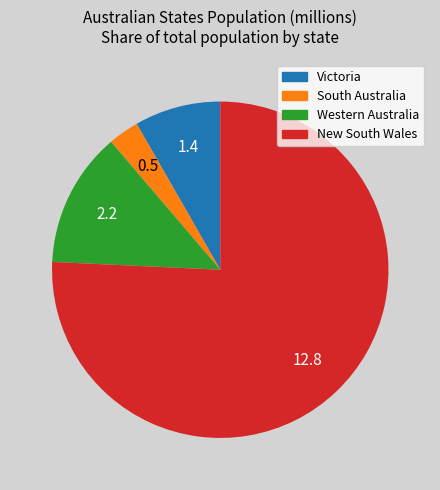

Is there a majority slice in this chart?

Yes